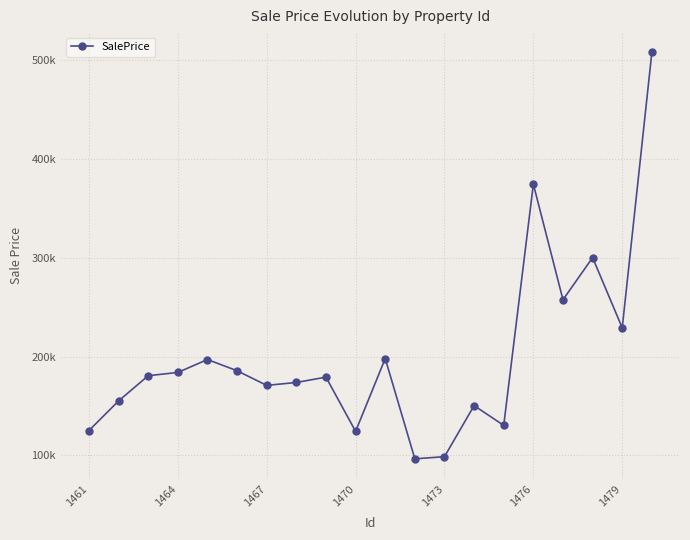

Is this an area chart (filled region under the line)?

No